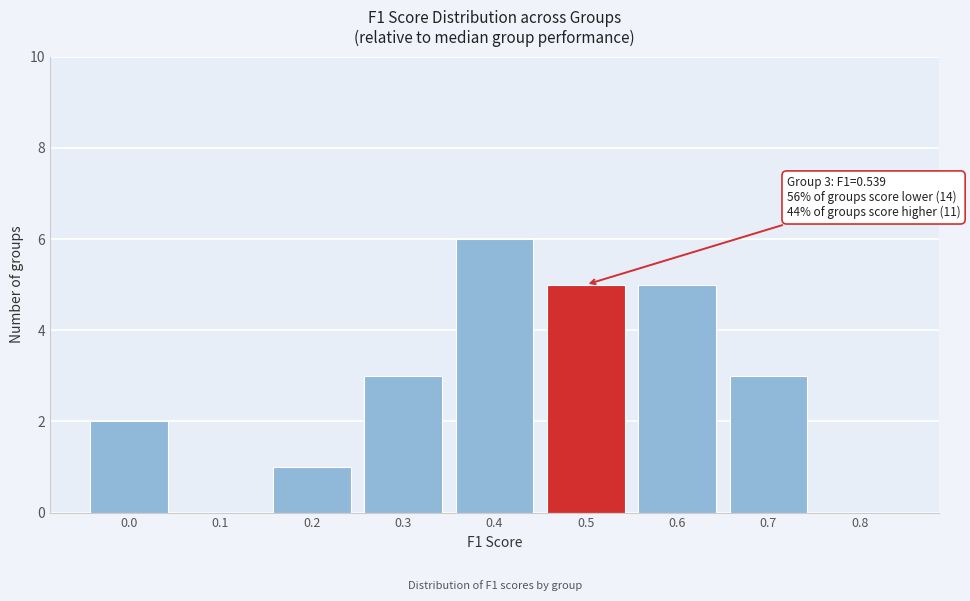

Reading left to right, extract all data points from this chart.

0.0=2	0.1=0	0.2=1	0.3=3	0.4=6	0.5=5	0.6=5	0.7=3	0.8=0